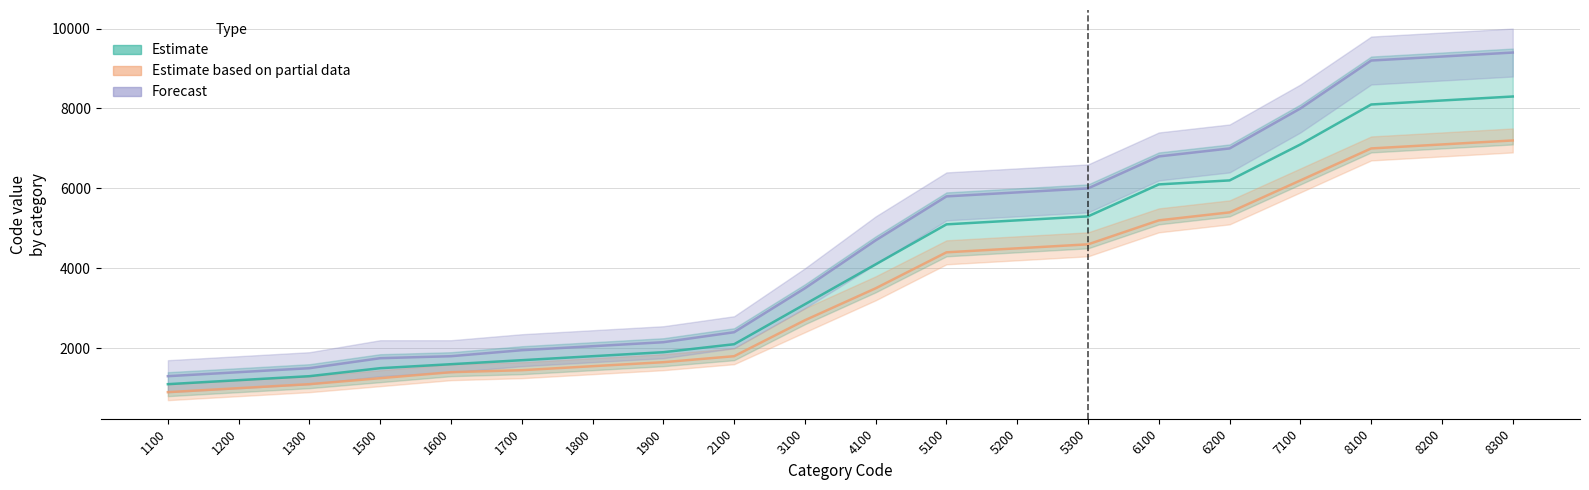

Reading left to right, what are all the values shown in this chart?

Estimate: 1100=1100	1200=1200	1300=1300	1500=1500	1600=1600	1700=1700	1800=1800	1900=1900	2100=2100	3100=3100	4100=4100	5100=5100	5200=5200	5300=5300	6100=6100	6200=6200	7100=7100	8100=8100	8200=8200	8300=8300
Estimate based on partial data: 1100=900	1200=1000	1300=1100	1500=1250	1600=1400	1700=1450	1800=1550	1900=1650	2100=1800	3100=2700	4100=3500	5100=4400	5200=4500	5300=4600	6100=5200	6200=5400	7100=6200	8100=7000	8200=7100	8300=7200
Forecast: 1100=1300	1200=1400	1300=1500	1500=1750	1600=1800	1700=1950	1800=2050	1900=2150	2100=2400	3100=3500	4100=4700	5100=5800	5200=5900	5300=6000	6100=6800	6200=7000	7100=8000	8100=9200	8200=9300	8300=9400